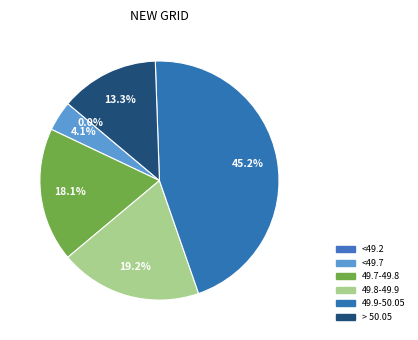

Combined, do 49.7-49.8 and 49.8-49.9 account for over 50%?

No